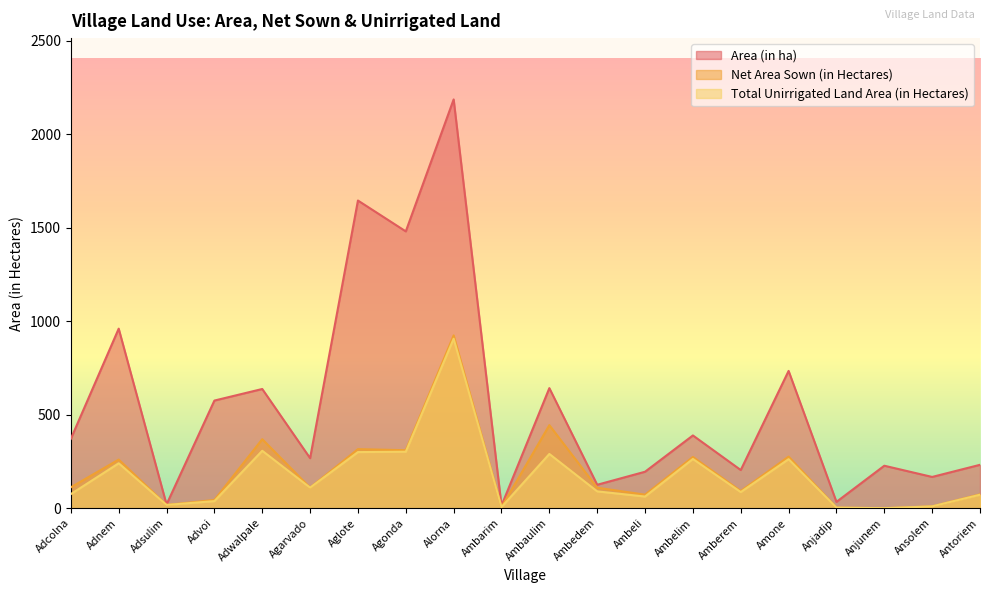

Reading left to right, extract all data points from this chart.

Area (in ha): 371.0	960.0	20.0	575.5	637.4	267.6	1645.0	1480.0	2185.5	13.9	642.0	125.3	195.0	389.0	204.1	734.1	33.8	227.1	167.1	232.0
Net Area Sown (in Hectares): 111.7	260.0	17.4	44.2	369.0	109.8	315.8	310.0	924.0	5.9	444.0	109.5	72.4	274.0	91.6	275.9	3.1	0.0	9.8	74.0
Total Unirrigated Land Area (in Hectares): 75.5	240.0	17.4	37.9	307.0	109.8	300.0	302.0	906.1	5.9	290.0	90.0	62.3	263.2	86.2	262.1	3.1	0.0	9.8	72.0